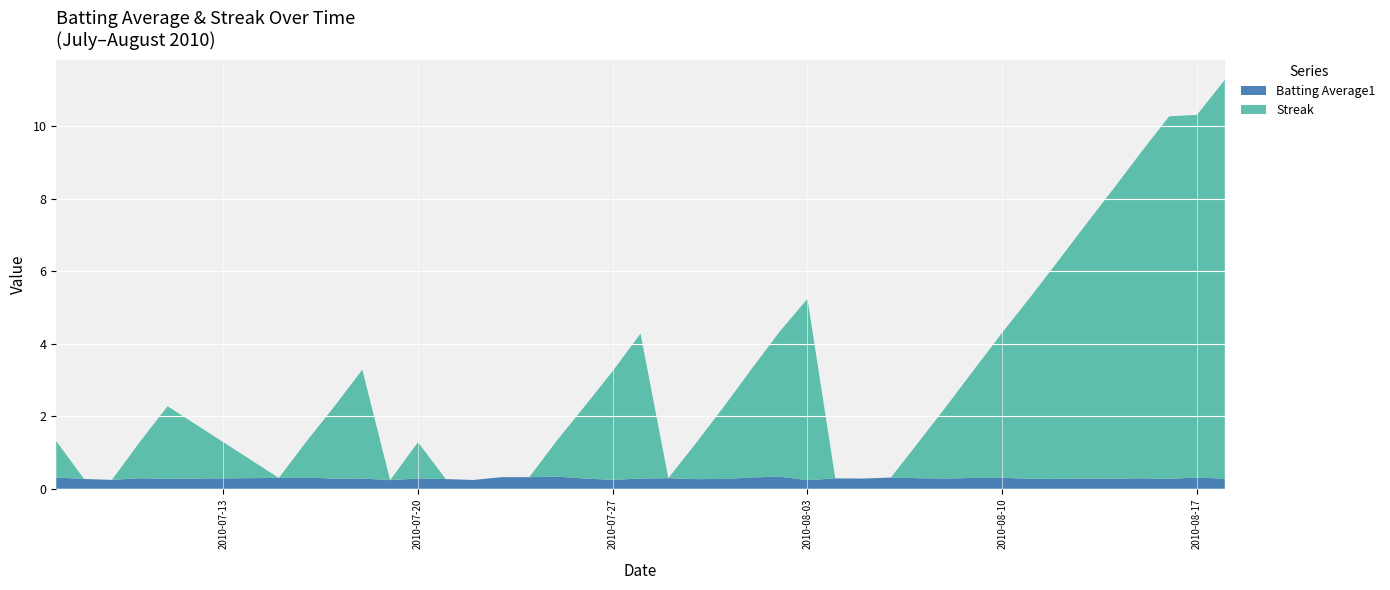

Reading left to right, what are all the values shown in this chart?

Batting Average1: 0.3	0.3	0.2	0.3	0.3	0.3	0.3	0.3	0.3	0.2	0.3	0.3	0.2	0.3	0.3	0.3	0.3	0.2	0.3	0.3	0.3	0.3	0.3	0.3	0.2	0.3	0.3	0.3	0.3	0.3	0.3	0.3	0.3	0.3	0.3	0.3	0.3	0.3	0.3	0.3
Streak: 1.0	0.0	0.0	1.0	2.0	0.0	1.0	2.0	3.0	0.0	1.0	0.0	0.0	0.0	0.0	1.0	2.0	3.0	4.0	0.0	1.0	2.0	3.0	4.0	5.0	0.0	0.0	0.0	1.0	2.0	3.0	4.0	5.0	6.0	7.0	8.0	9.0	10.0	10.0	11.0